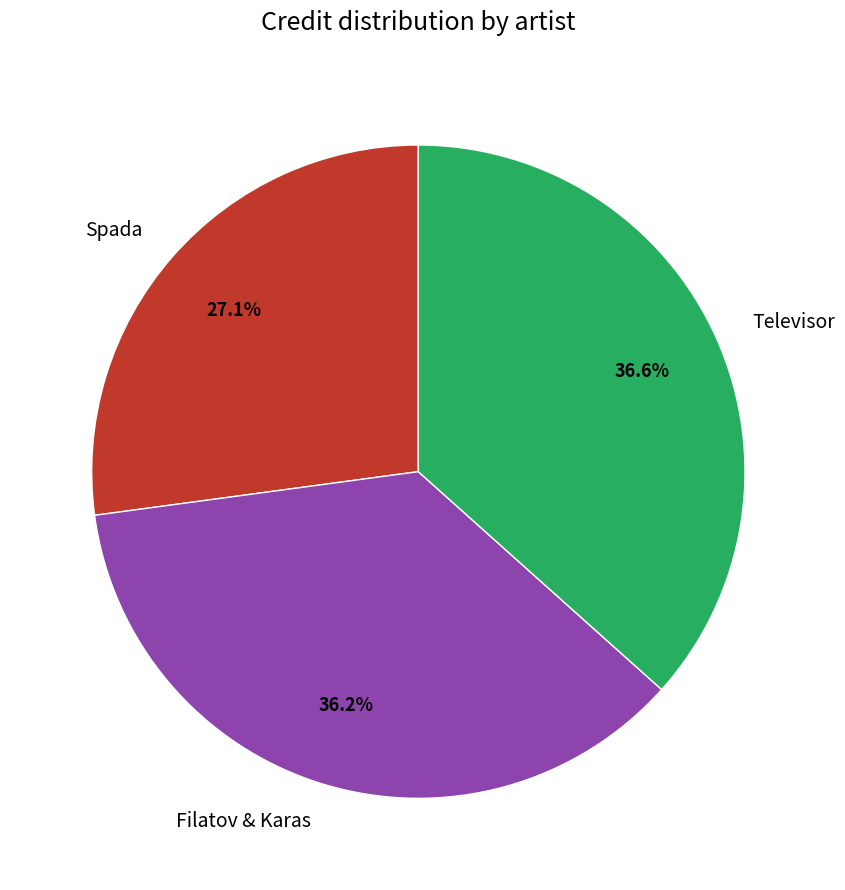

Is the sum of Televisor and Filatov & Karas greater than half?

Yes